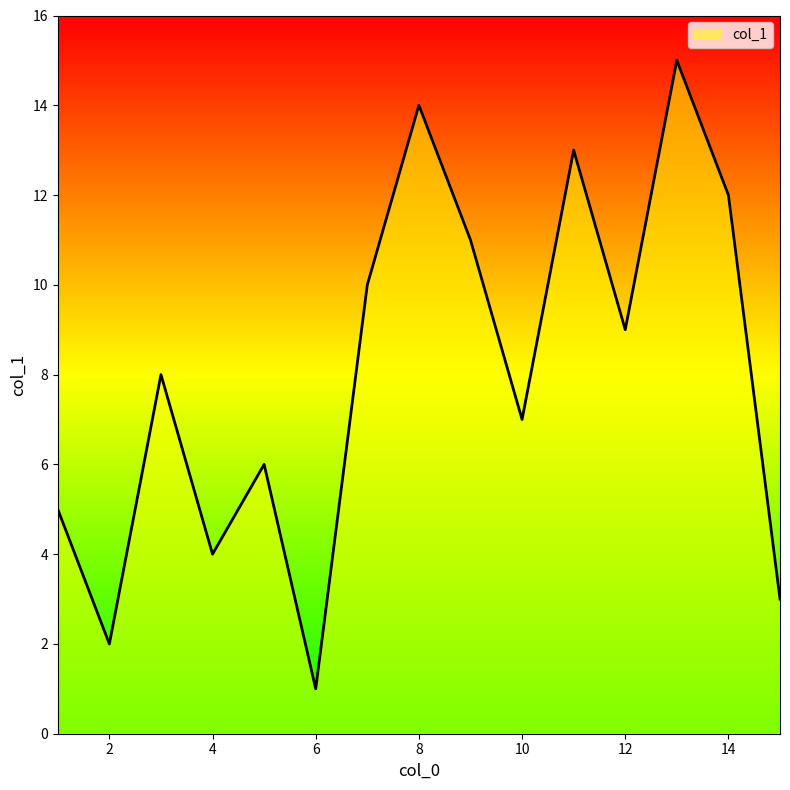

What is the greatest value displayed?

15